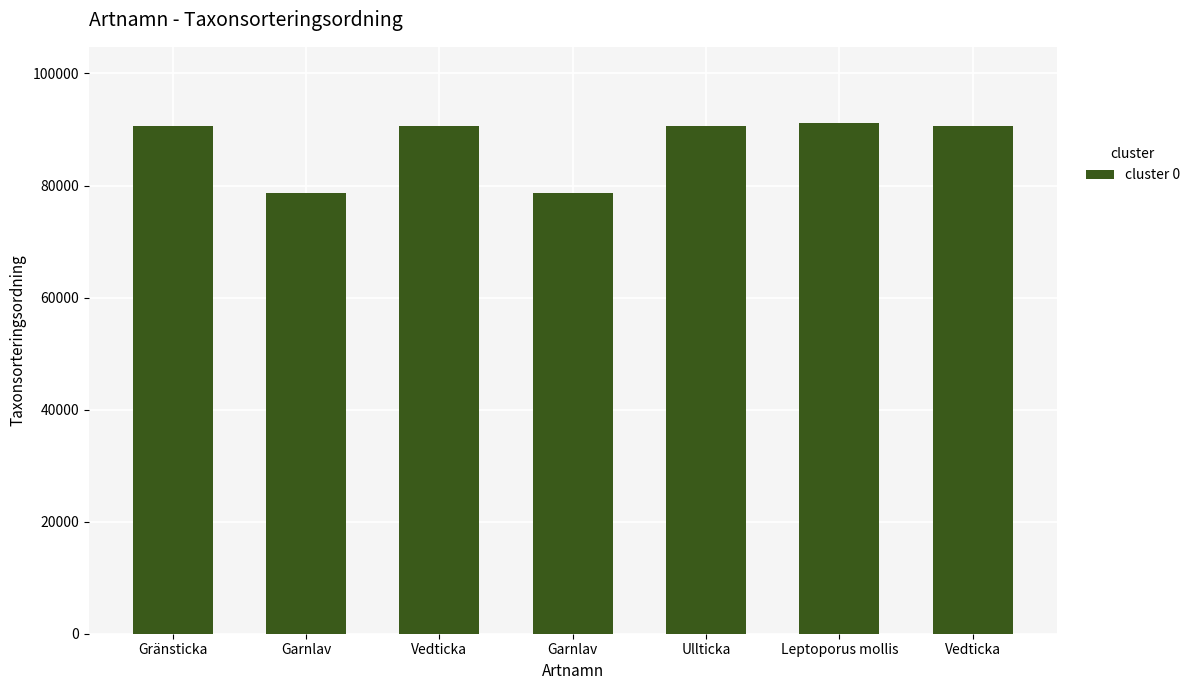

What is the label of the 3rd bar from the right?

Ullticka